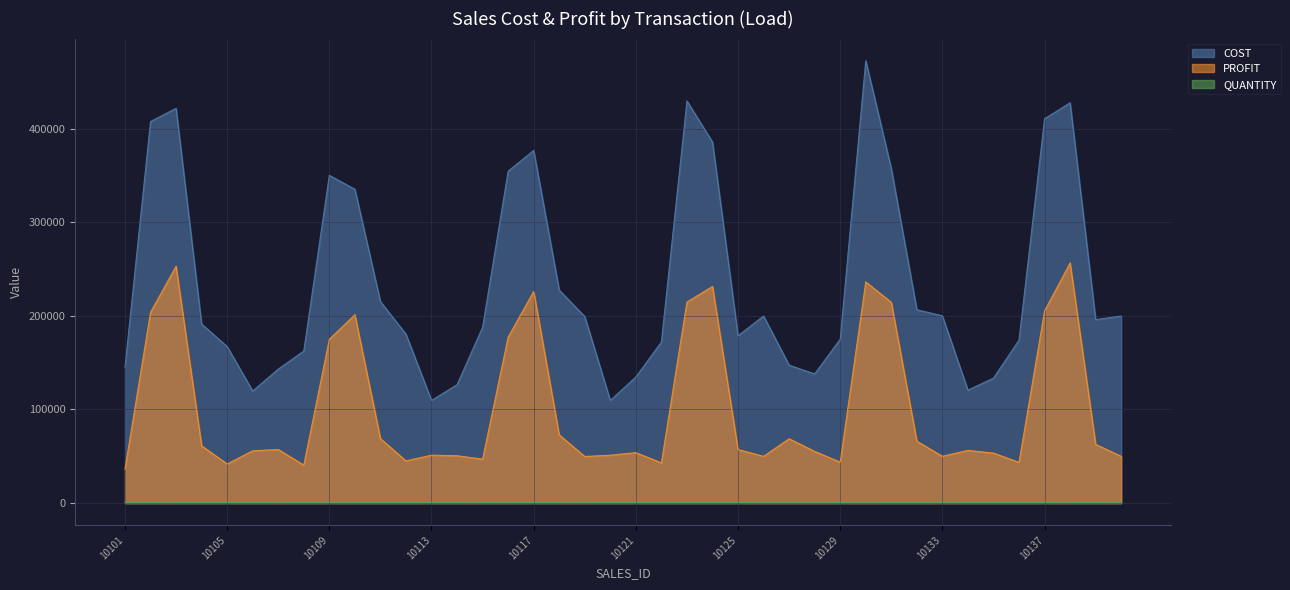

How many data points in QUANTITY are above 859?

19